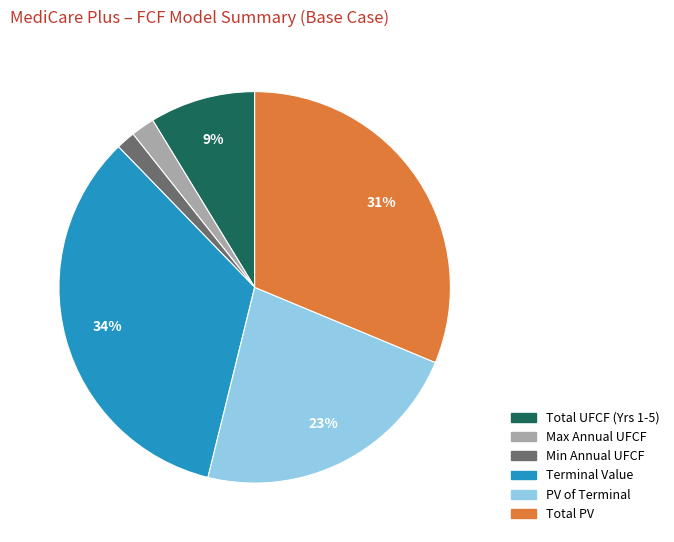

Does any single category account for the majority?

No